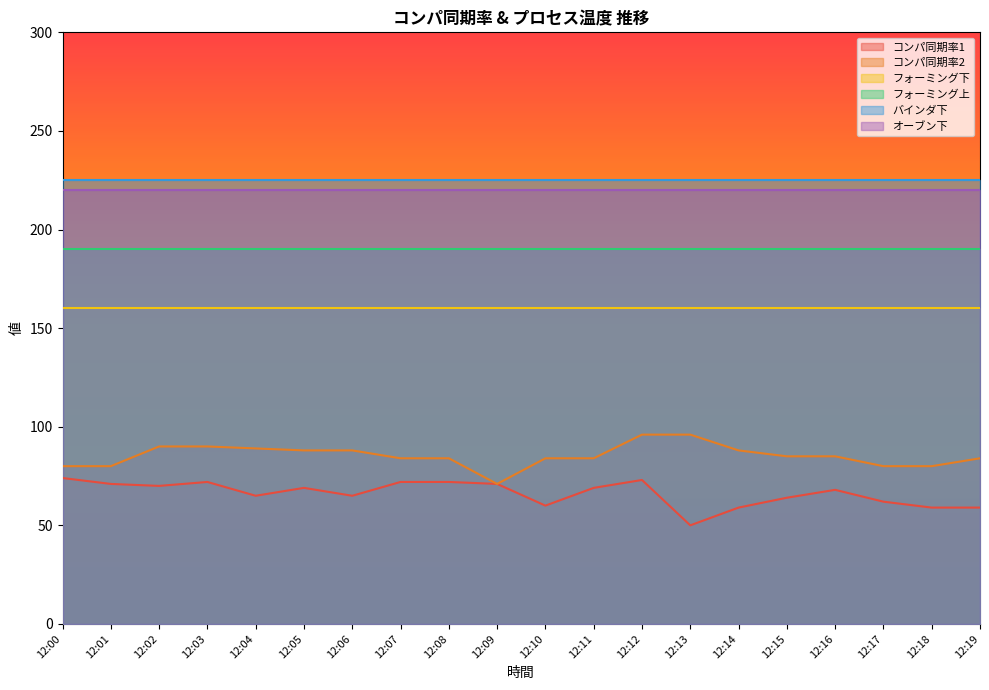

True or false: フォーミング上 and バインダ下 cross at least once.

False